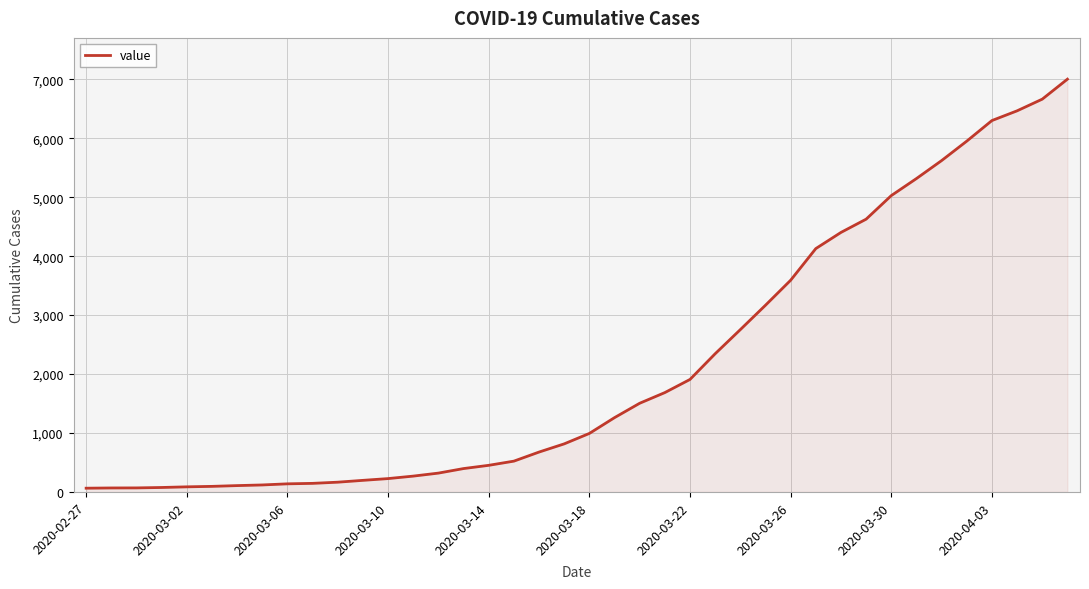

What is the greatest value displayed?

7003